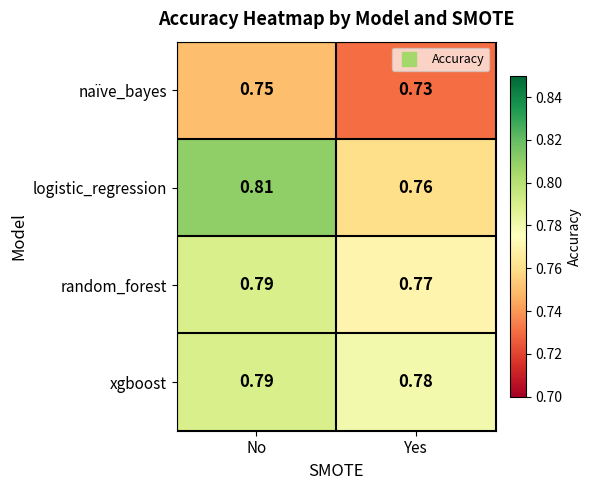

List the labels in order of random_forest value, smallest first.

Yes, No